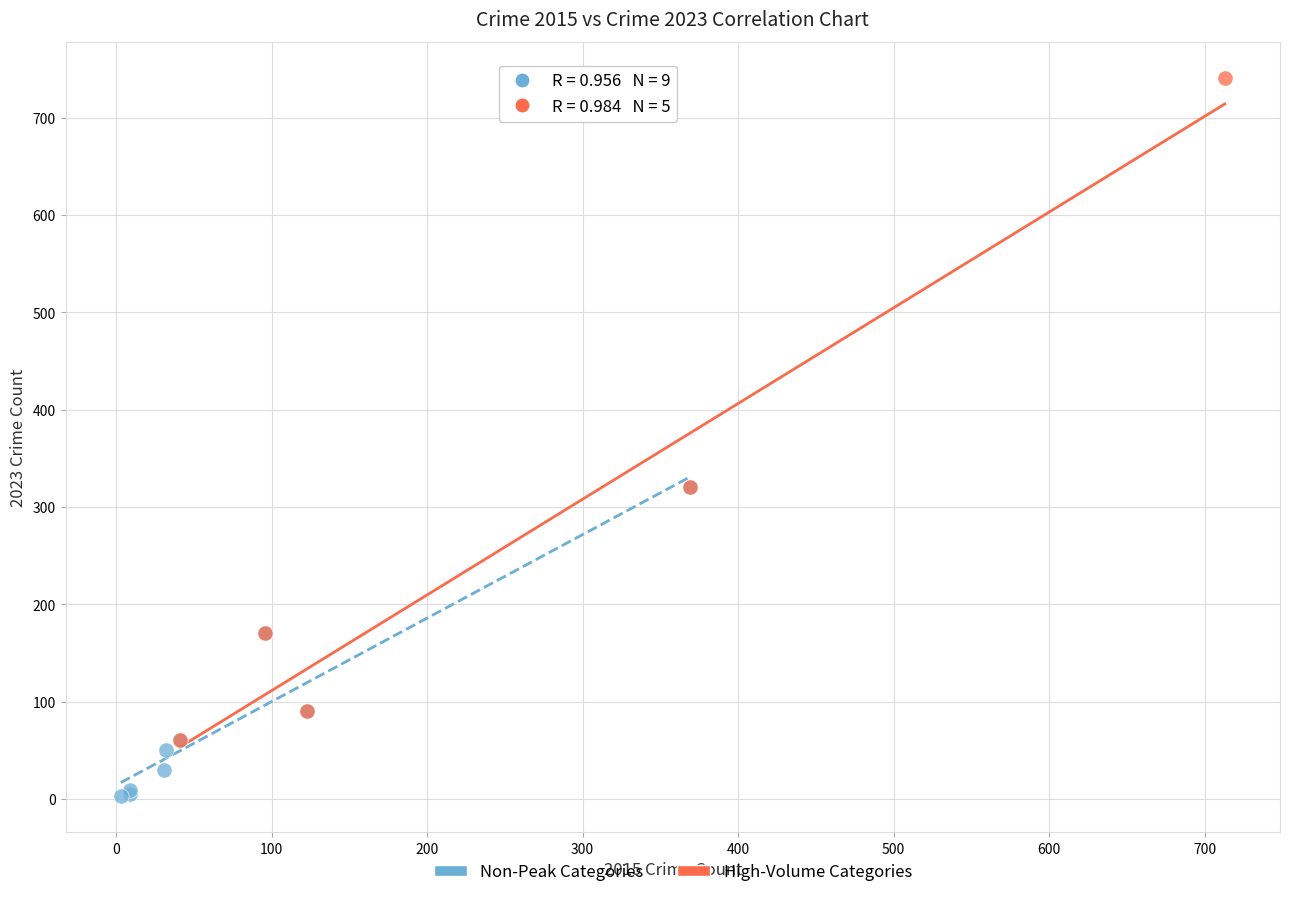

Which series contains the highest Y value?

High-Volume Categories